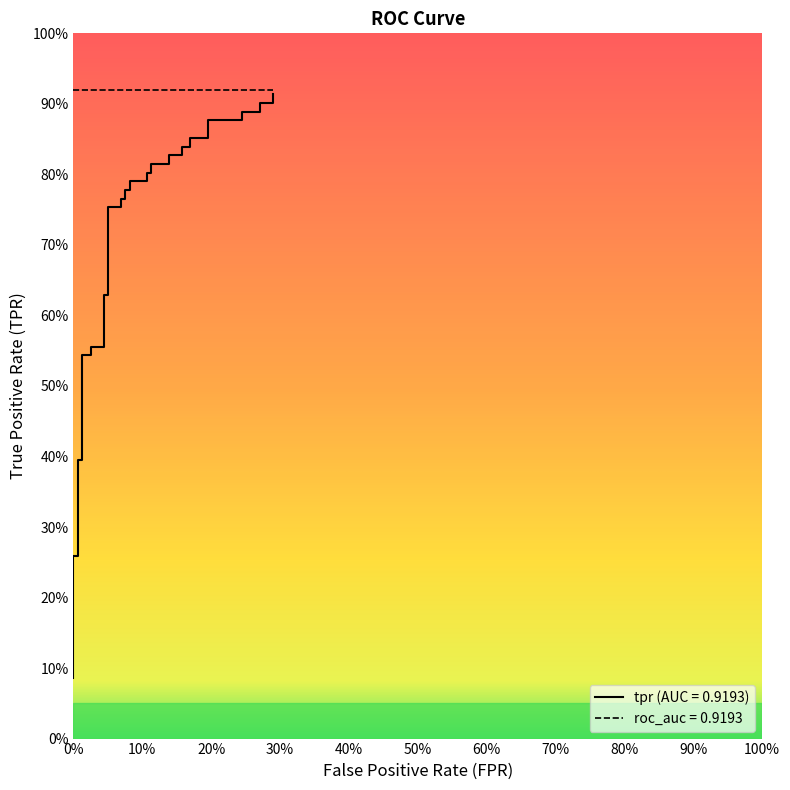

The value at 33 is 1.3. True or false?

False